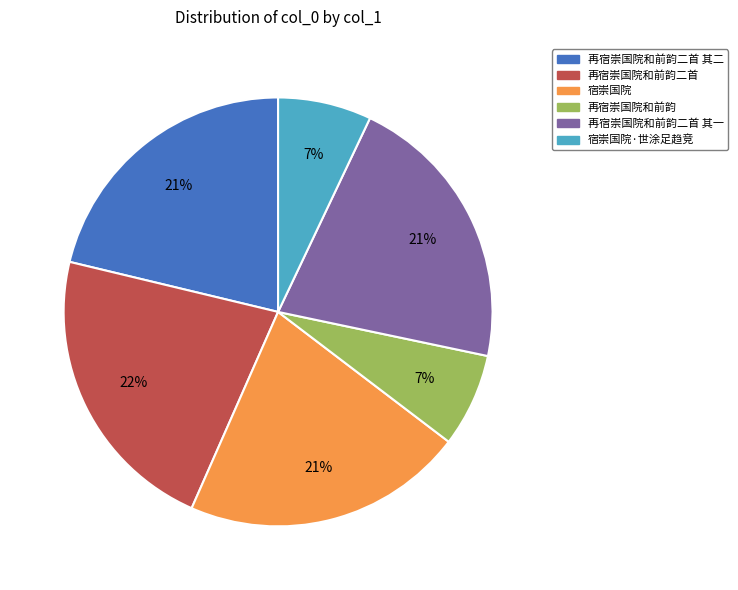

Is it true that 再宿崇国院和前韵 is 1% of the pie?

False